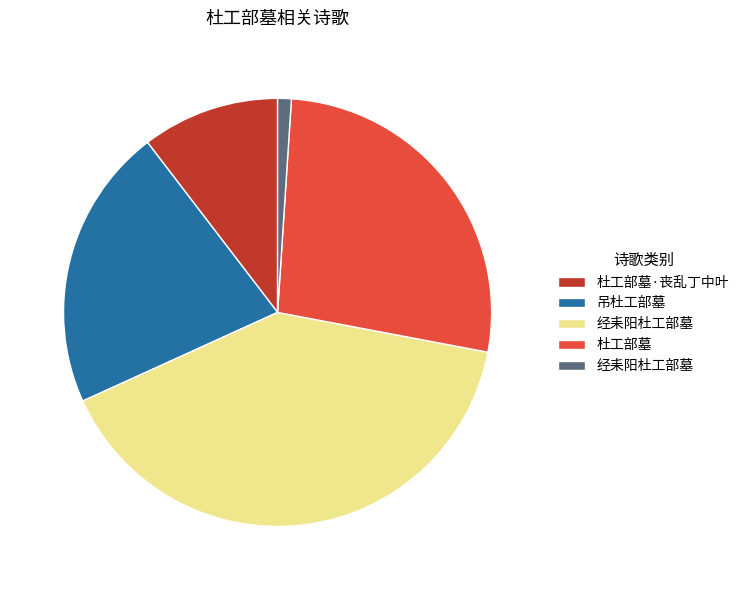

Is there any slice that represents more than half of the pie?

No